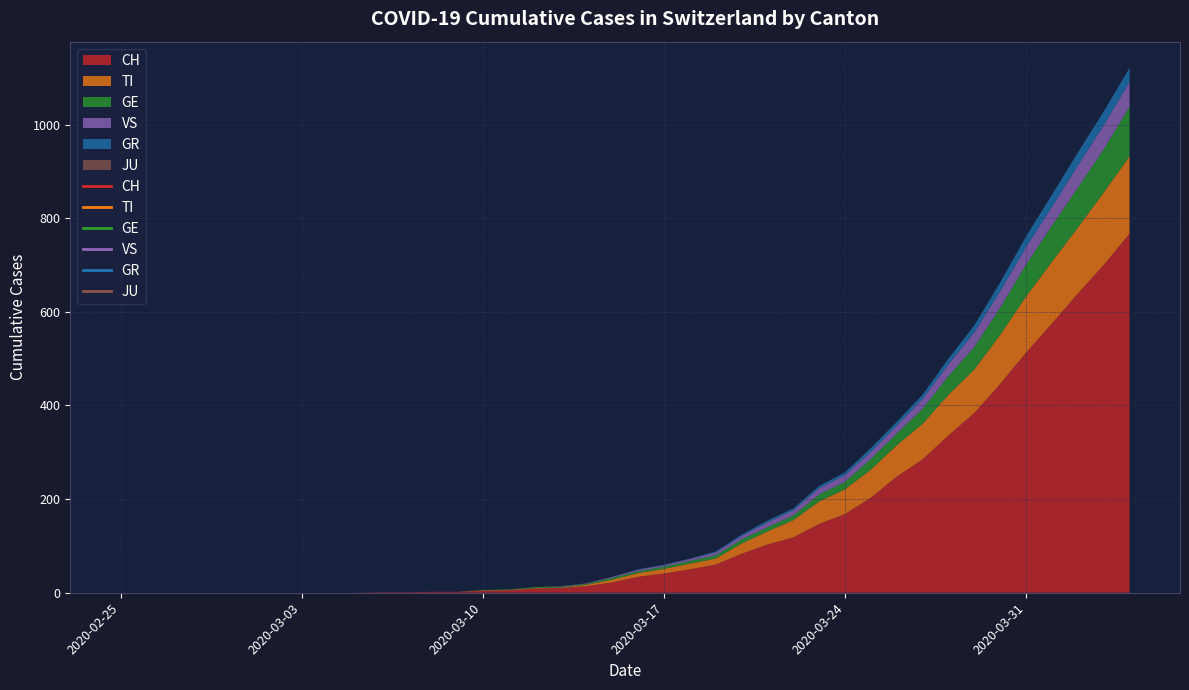

What position from the left is 2020-03-14?

19